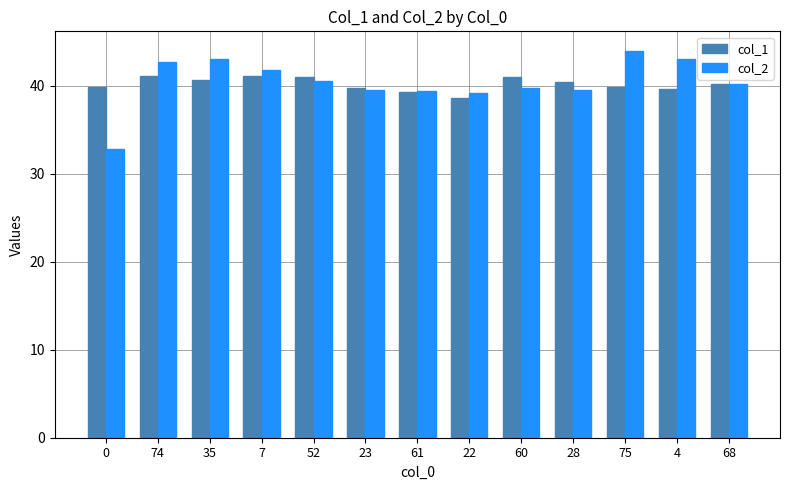

The value of col_1 at 28 is 62.7. True or false?

False